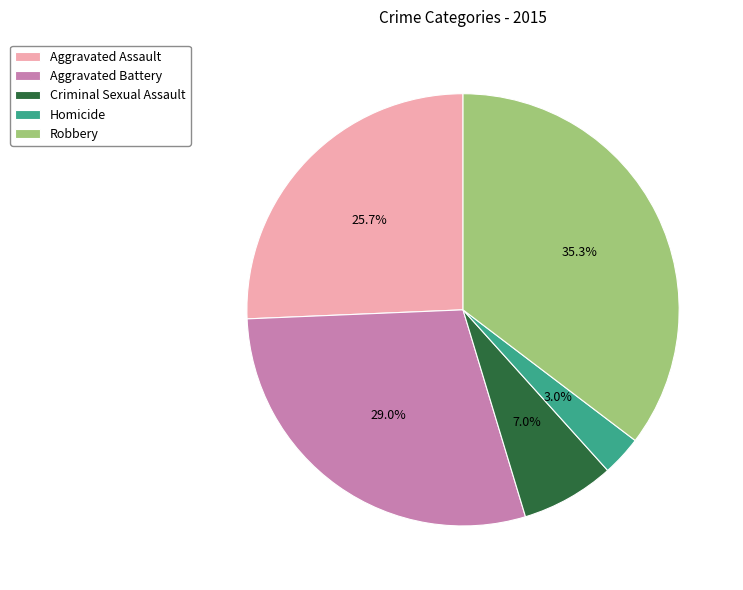

Does any single category account for the majority?

No